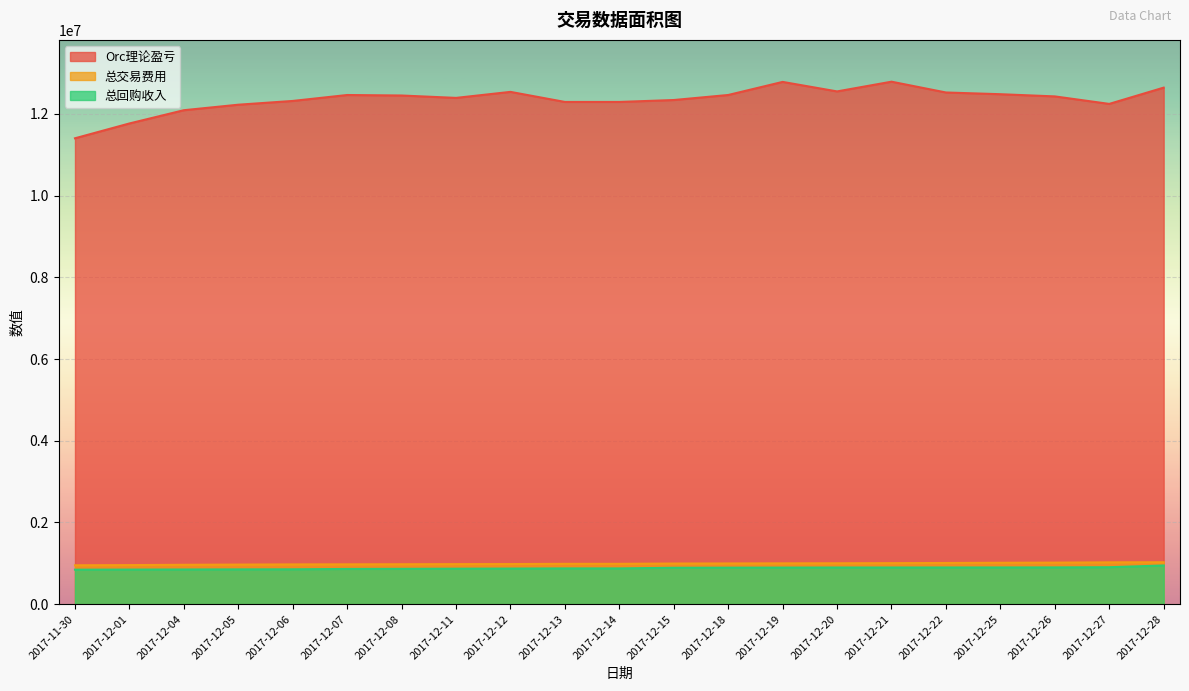

What is the value of the 总交易费用 point at the 9th from the left?

981836.0